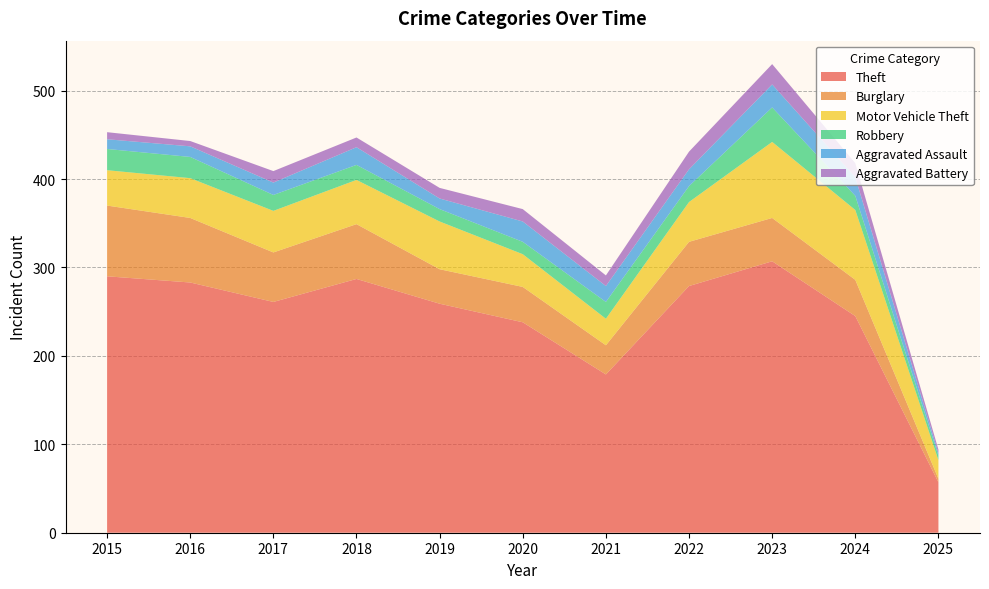

Reading left to right, what are all the values shown in this chart?

Theft: 290	283	261	287	259	238	179	279	307	245	57
Burglary: 80	73	56	62	39	40	33	50	49	41	4
Motor Vehicle Theft: 40	45	47	50	54	37	30	45	86	79	21
Robbery: 24	24	18	17	14	14	19	18	39	16	5
Aggravated Assault: 11	12	14	20	12	23	18	19	26	21	3
Aggravated Battery: 8	6	13	11	12	14	12	20	23	16	4